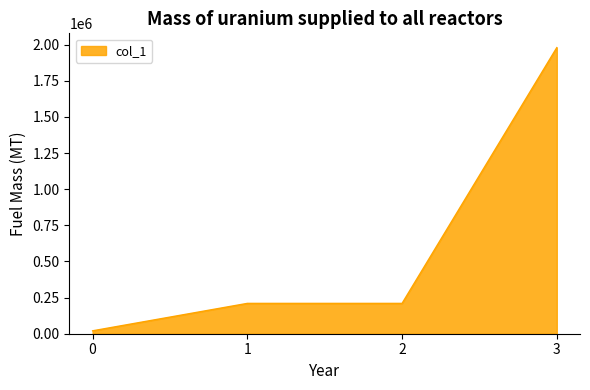

True or false: there are more than 2 points higher than both neighbors.

False